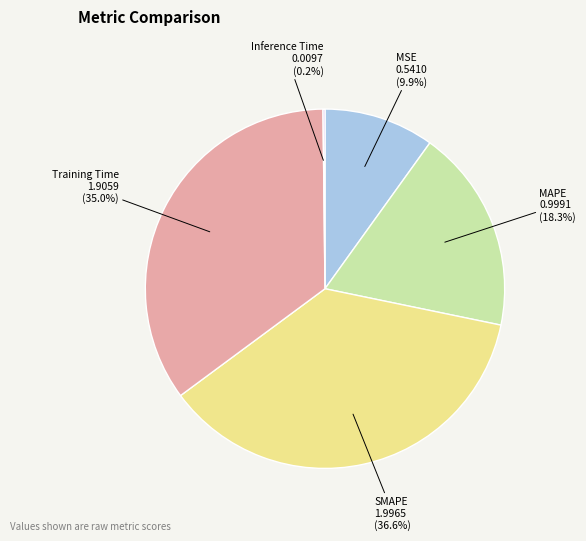

Does Training Time represent more than half of the total?

No